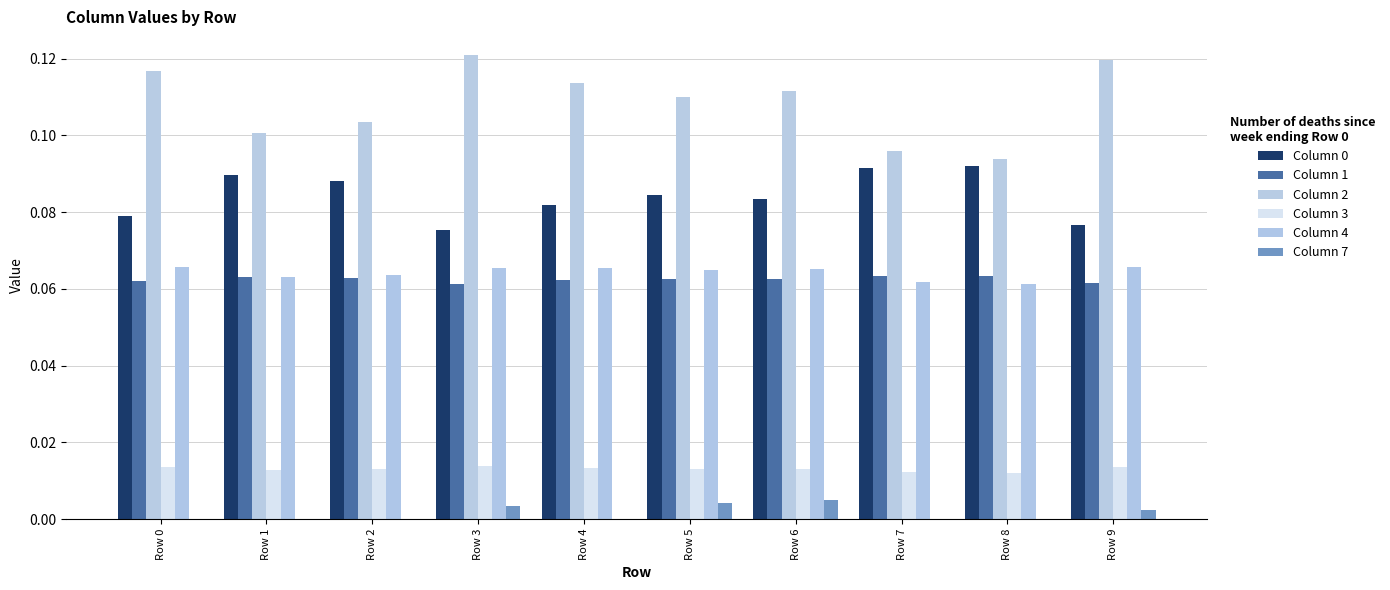

Reading left to right, extract all data points from this chart.

Column 0: 0.1	0.1	0.1	0.1	0.1	0.1	0.1	0.1	0.1	0.1
Column 1: 0.1	0.1	0.1	0.1	0.1	0.1	0.1	0.1	0.1	0.1
Column 2: 0.1	0.1	0.1	0.1	0.1	0.1	0.1	0.1	0.1	0.1
Column 3: 0.0	0.0	0.0	0.0	0.0	0.0	0.0	0.0	0.0	0.0
Column 4: 0.1	0.1	0.1	0.1	0.1	0.1	0.1	0.1	0.1	0.1
Column 7: 0.0	0.0	0.0	0.0	0.0	0.0	0.0	0.0	0.0	0.0